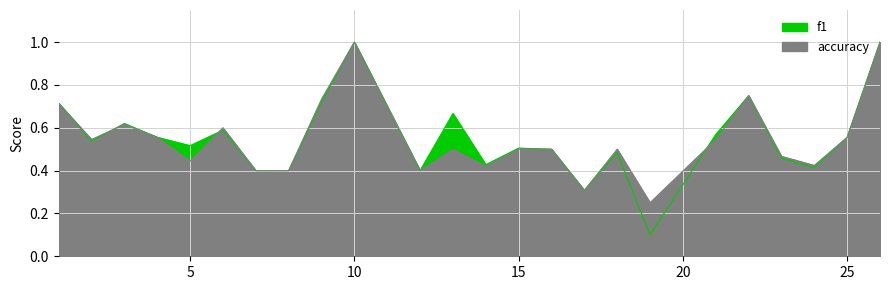

Where do accuracy and f1 first cross each other?

2 and 3